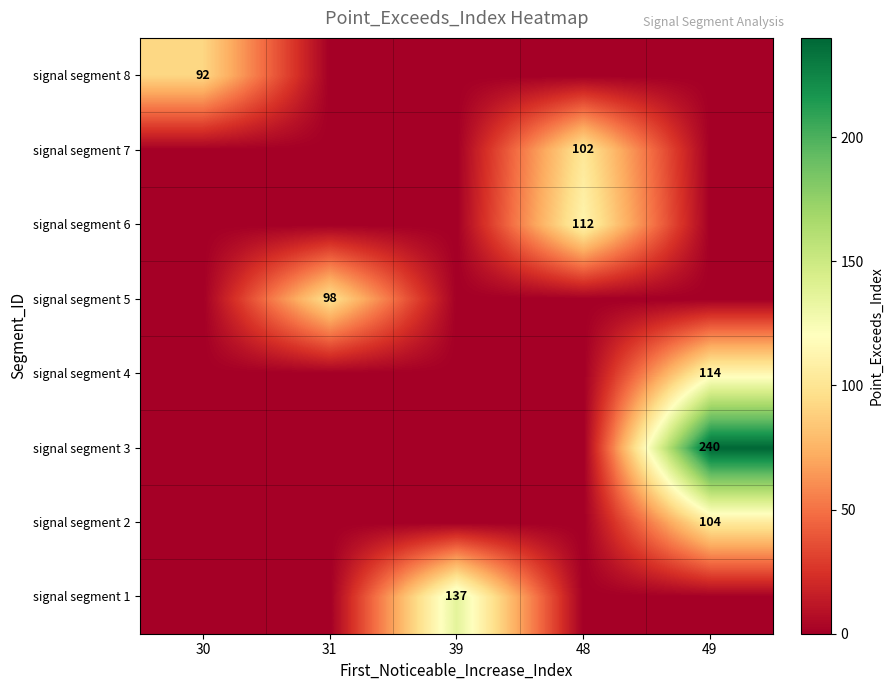

Between 31 and 39, which is larger?

39